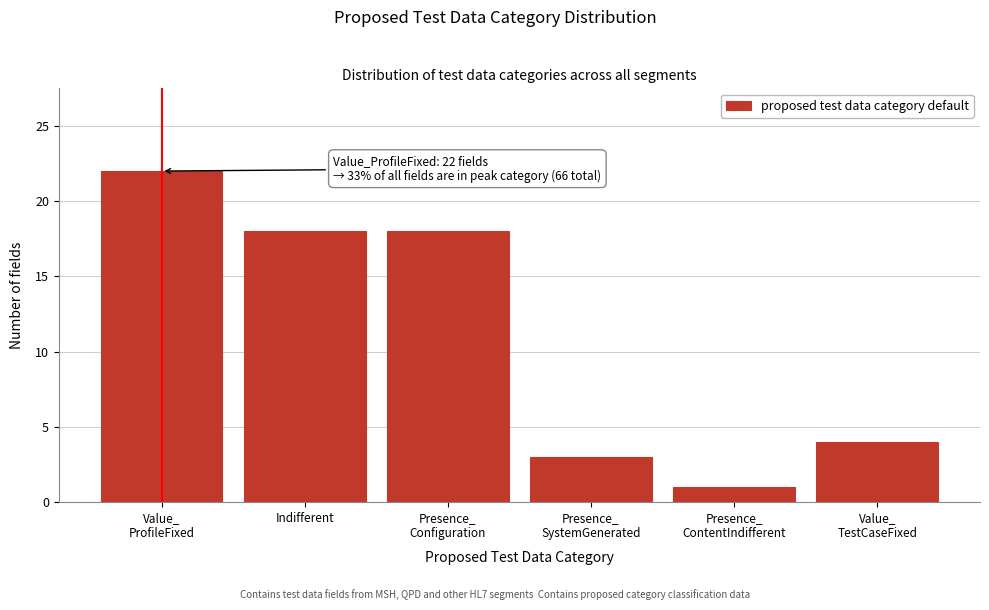

Reading left to right, transcribe all the data shown in this chart.

22	18	18	3	1	4